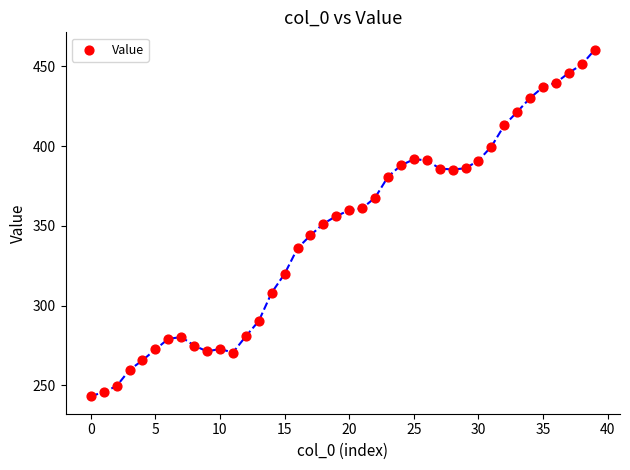

What is the range of Y values (max minus min)?

217.3